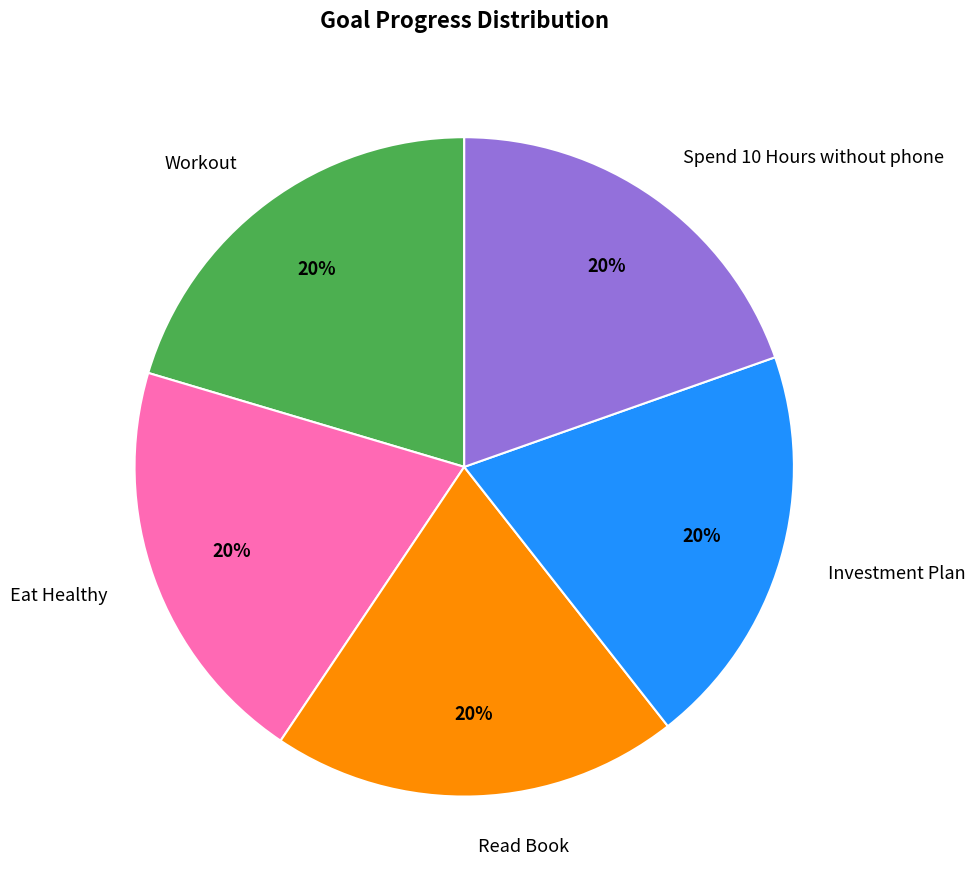

Is the sum of Spend 10 Hours without phone and Workout greater than half?

No